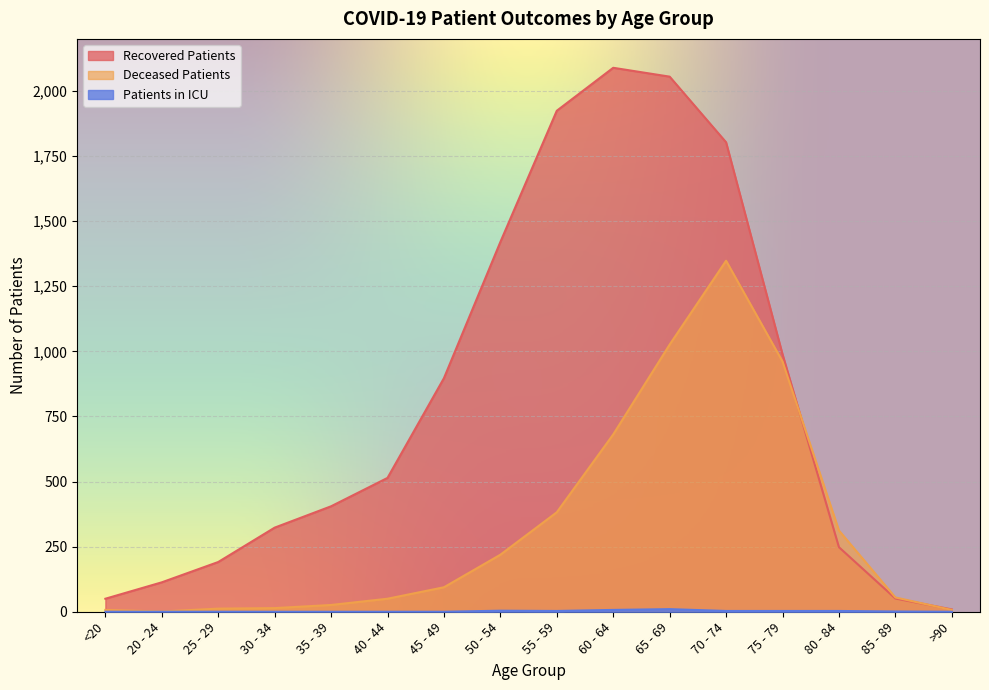

How many values in the patients_in_icu series are below 1?

8